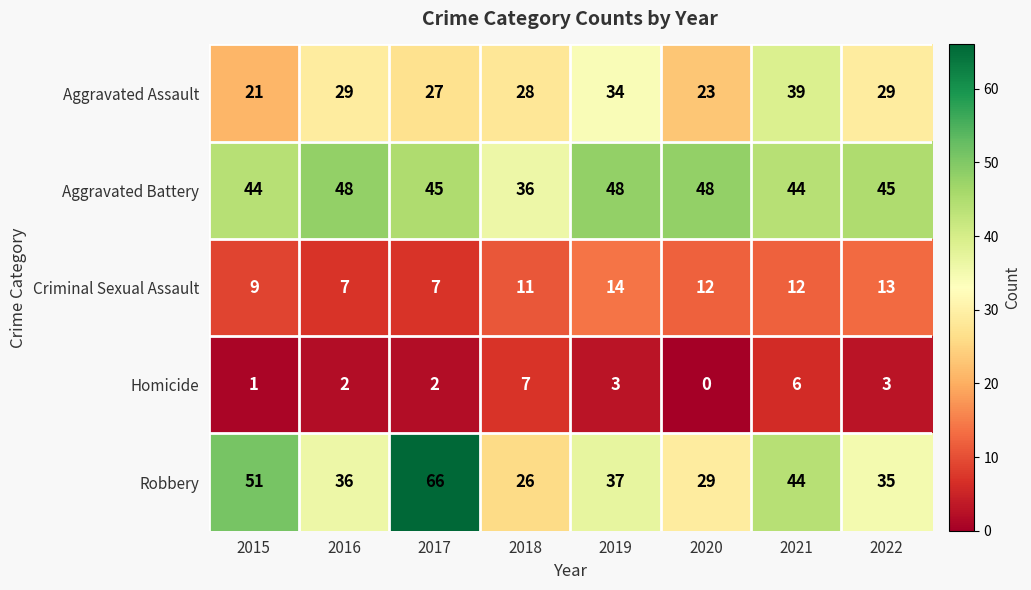

Count the number of data series in this chart.

5